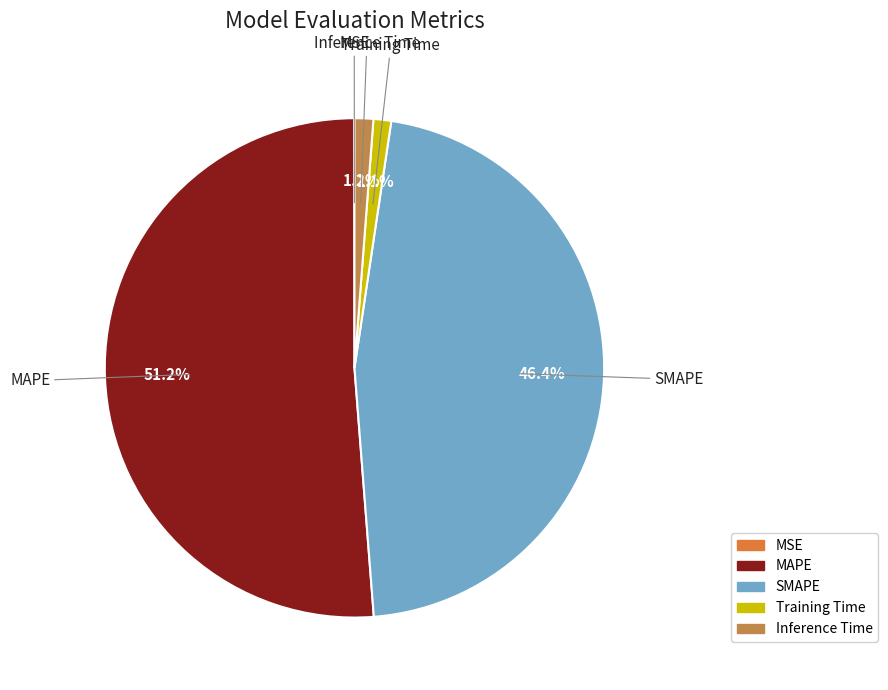

To the nearest percent, what is the difference between the largest and smallest slice percentages?

51%